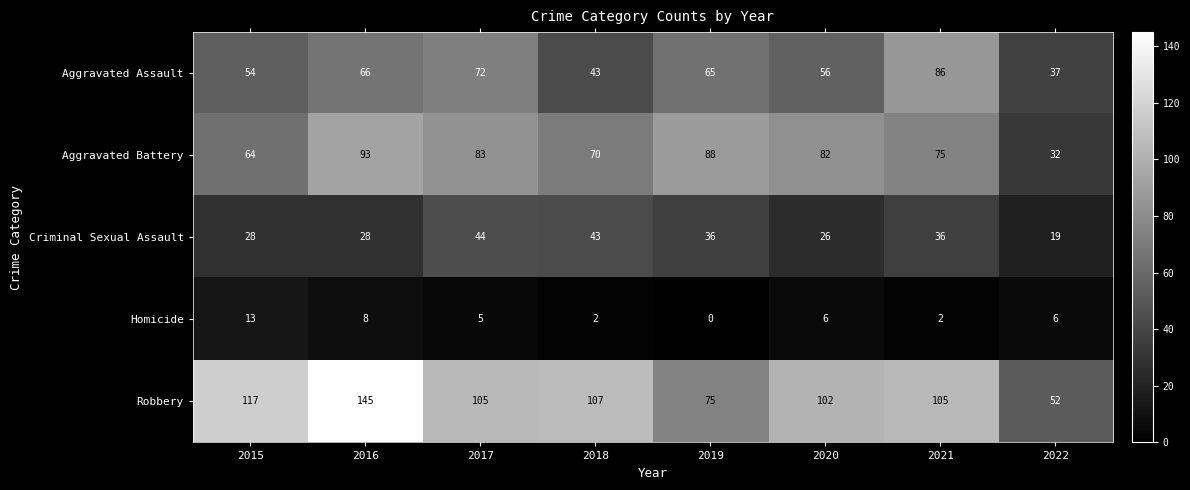

Rank the series by their maximum value, from lowest to highest.

Homicide, Criminal Sexual Assault, Aggravated Assault, Aggravated Battery, Robbery